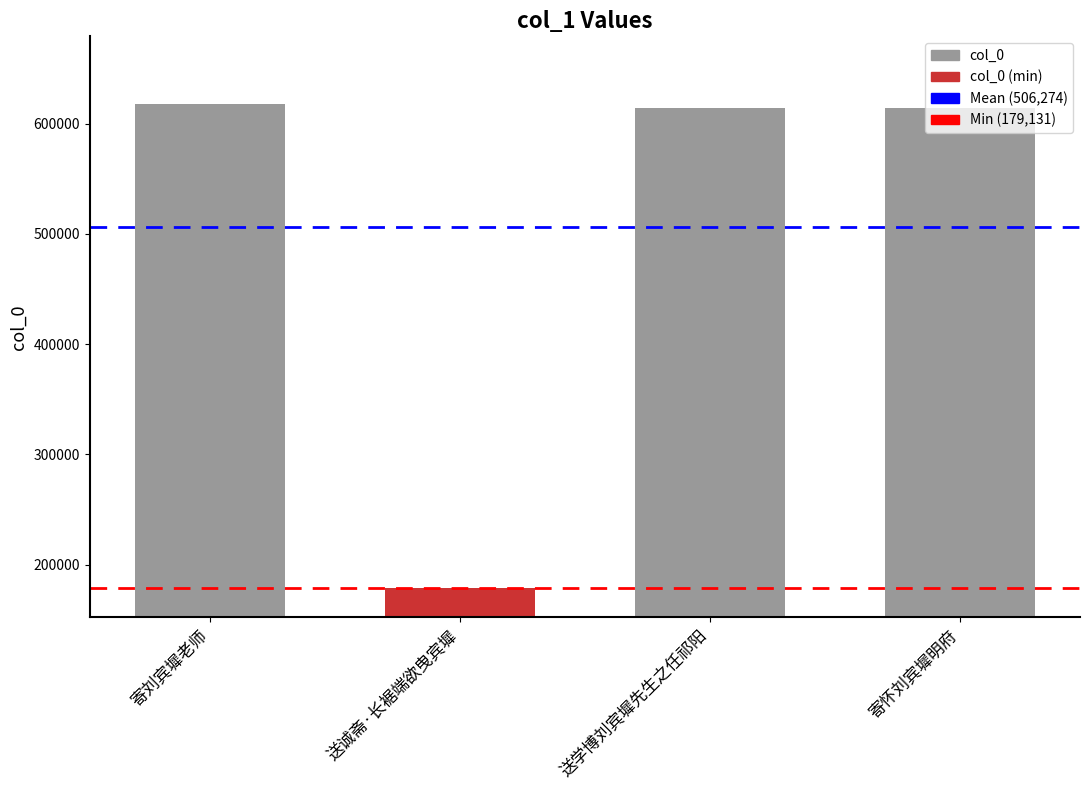

What is the value of the 2nd bar from the left?

179131